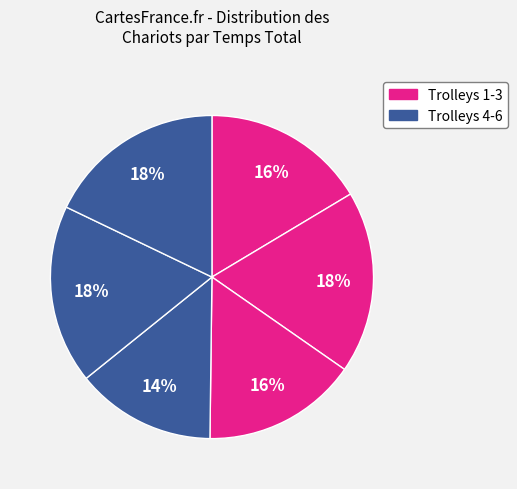

How many slices are in this pie chart?

6